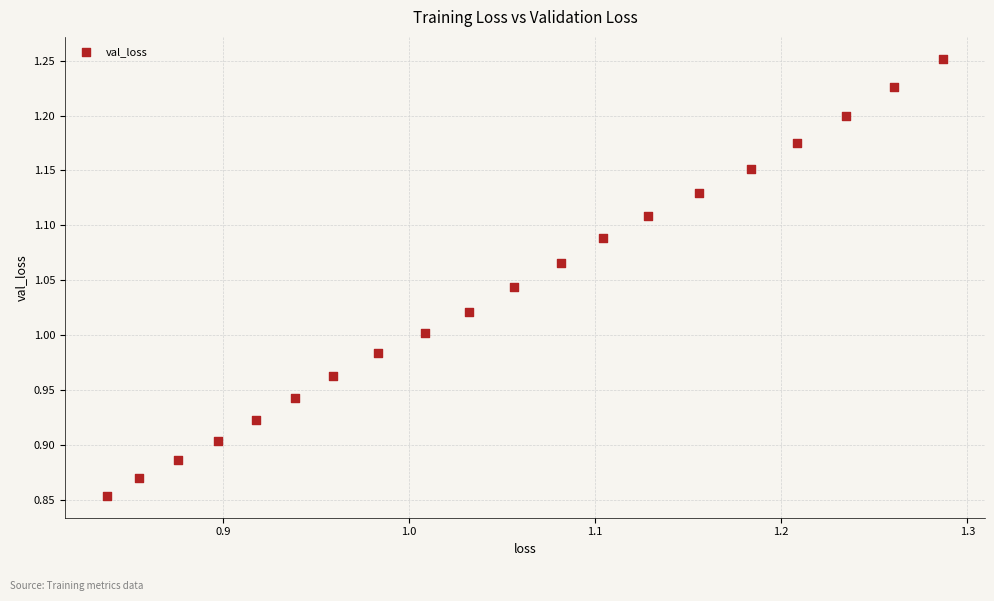

What is the range of X values (max minus min)?

0.4